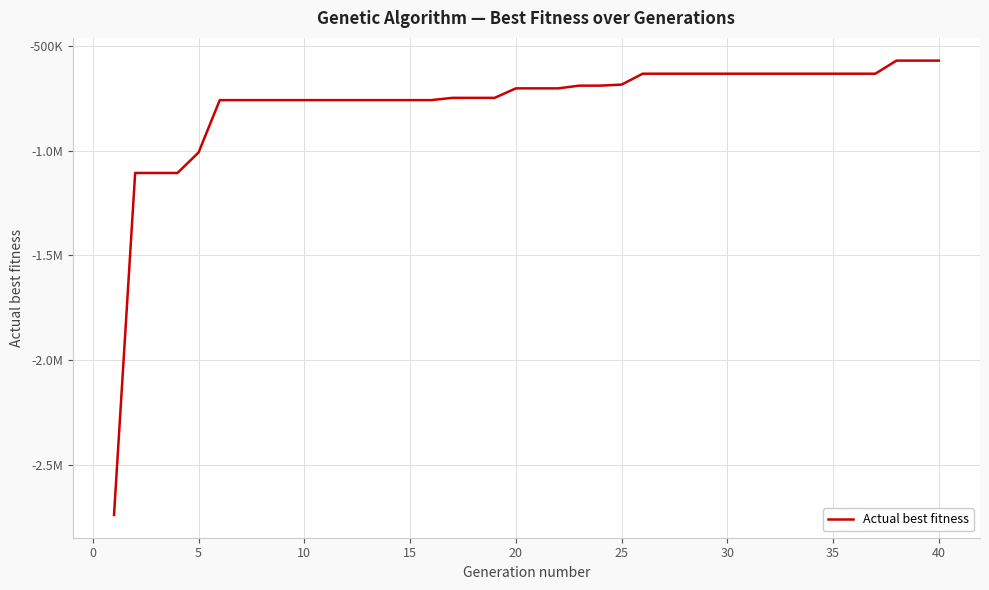

What is the maximum value shown in the chart?

-569331